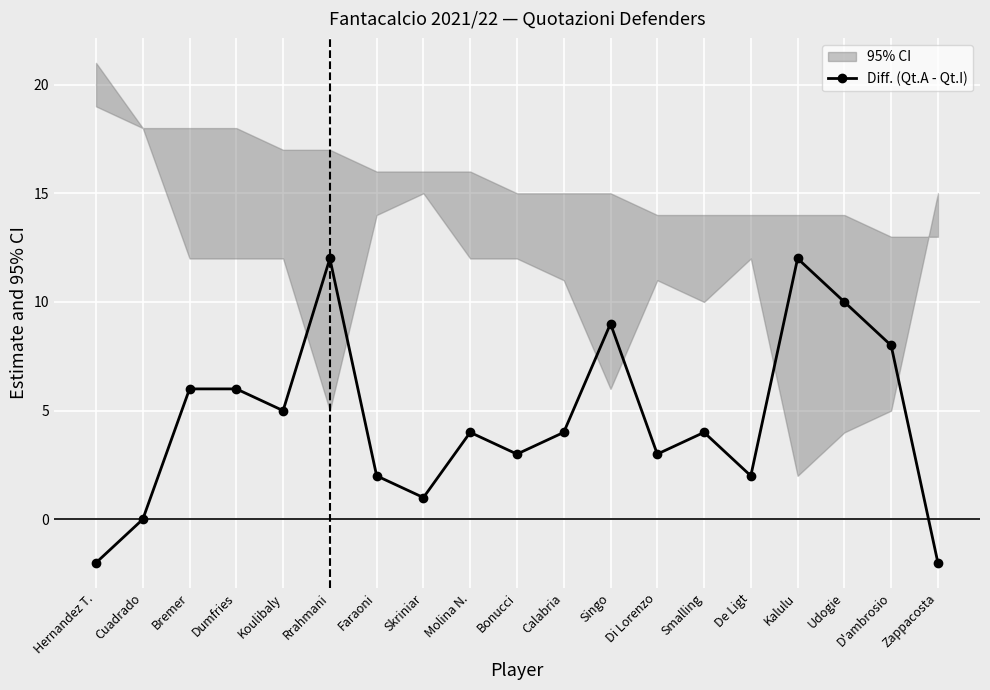

What is the smallest value displayed?

-2